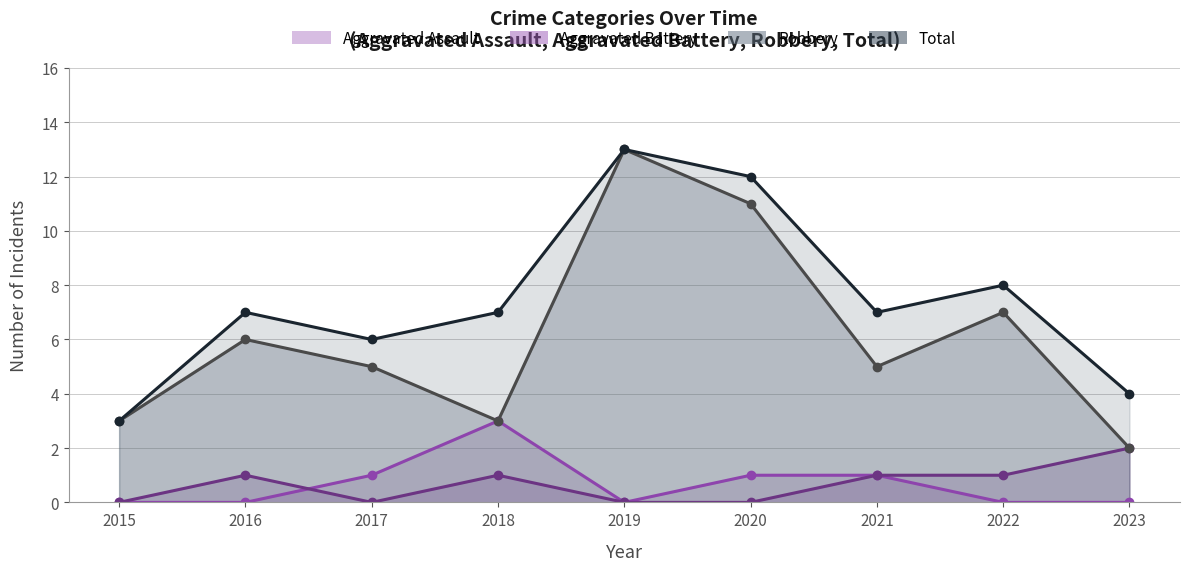

Is the value of Robbery at 2016 greater than the value of Total at 2019?

No